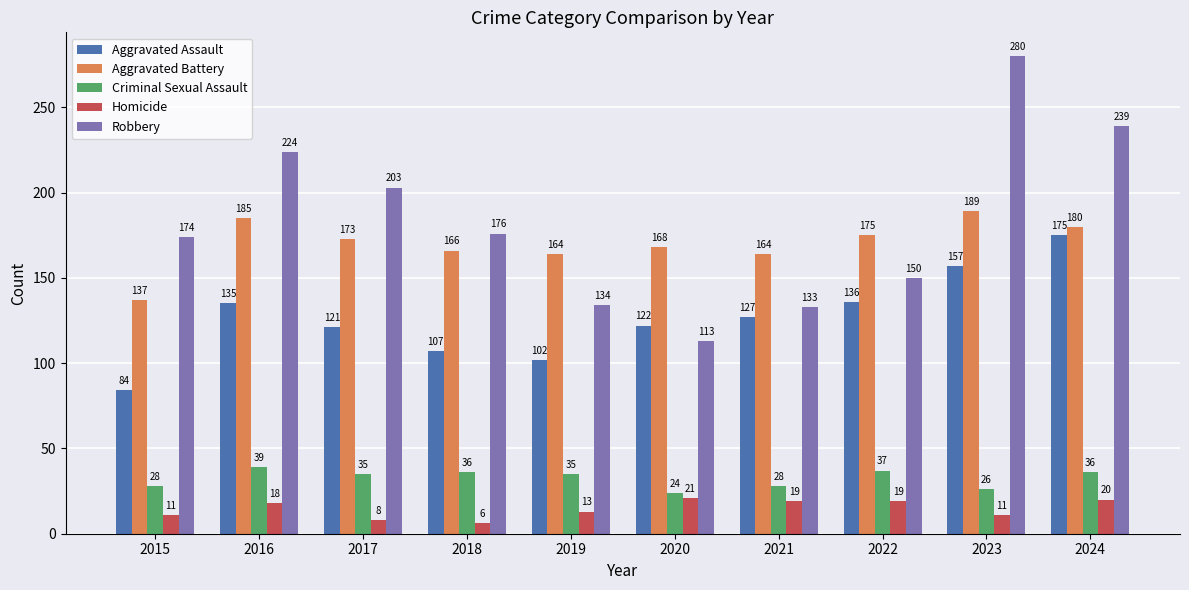

How many categories are shown in the chart?

10